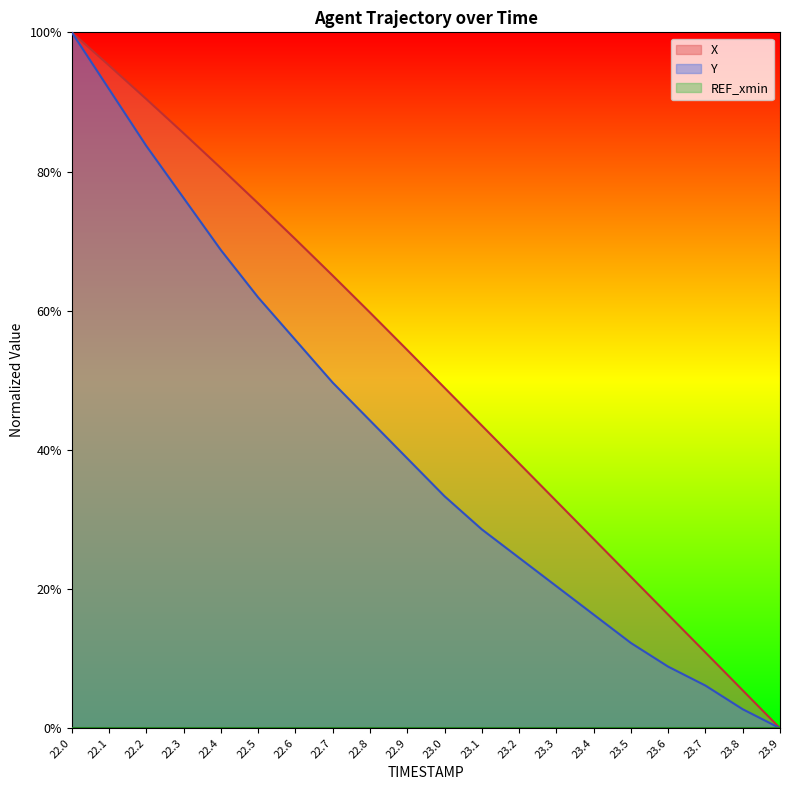

Rank the categories by Y value from highest to lowest.

22.0, 22.1, 22.2, 22.3, 22.4, 22.5, 22.6, 22.7, 22.8, 22.9, 23.0, 23.1, 23.2, 23.3, 23.4, 23.5, 23.6, 23.7, 23.8, 23.9